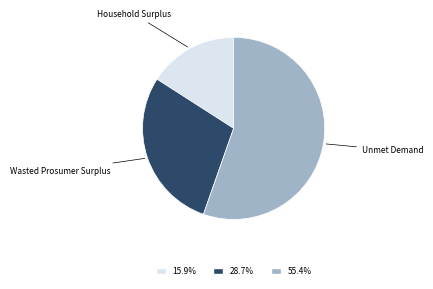

Is there any slice that represents more than half of the pie?

Yes